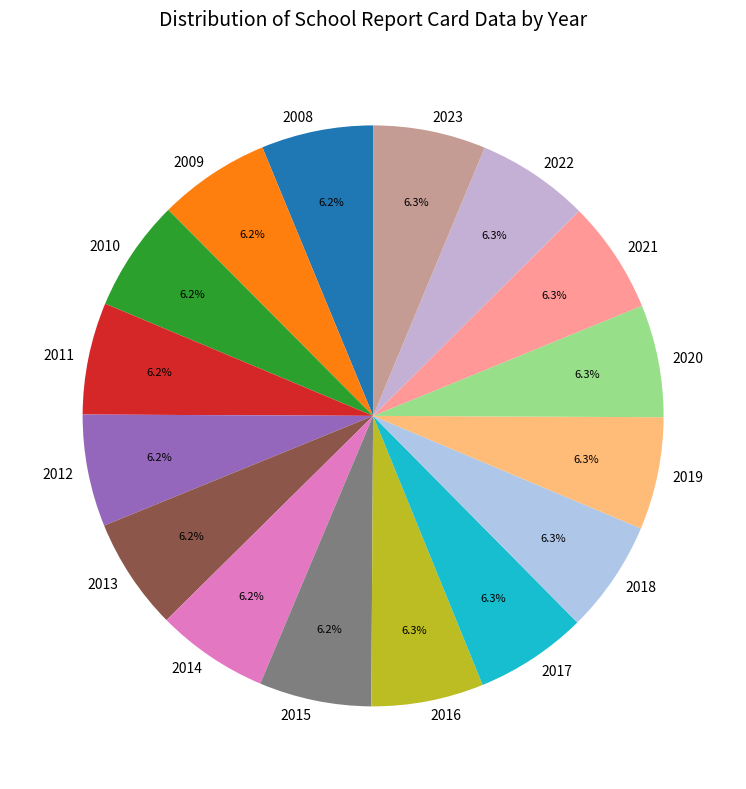

Is there a majority slice in this chart?

No